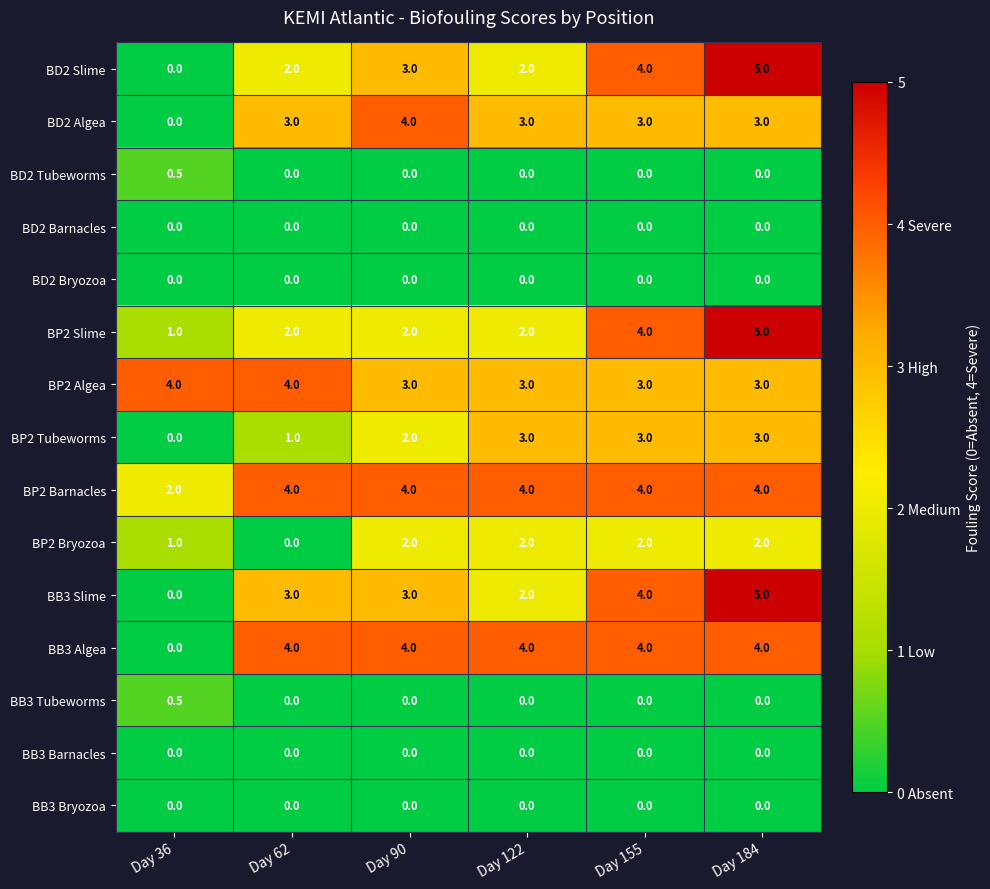

Count the BP2 Bryozoa values in the range 1 to 2.

5